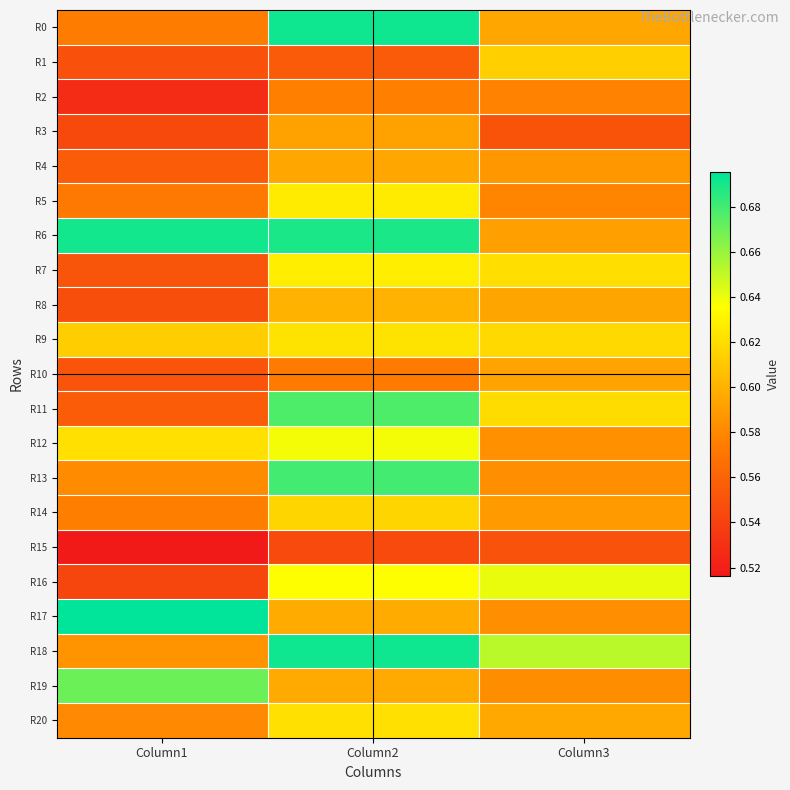

At which category does the chart reach its peak across all series?

Column1